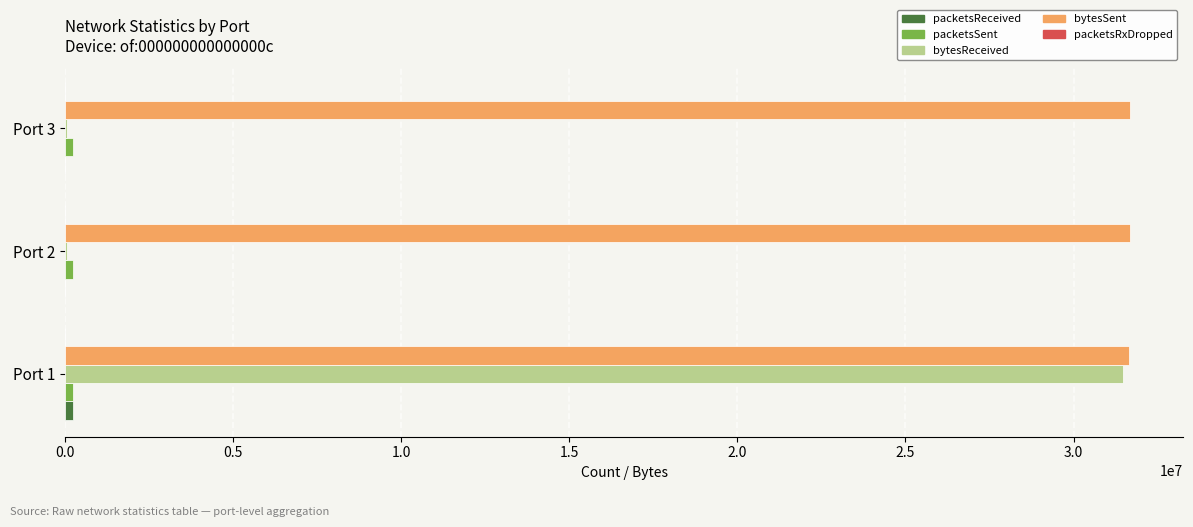

Which series has the largest total across all categories?

bytesSent